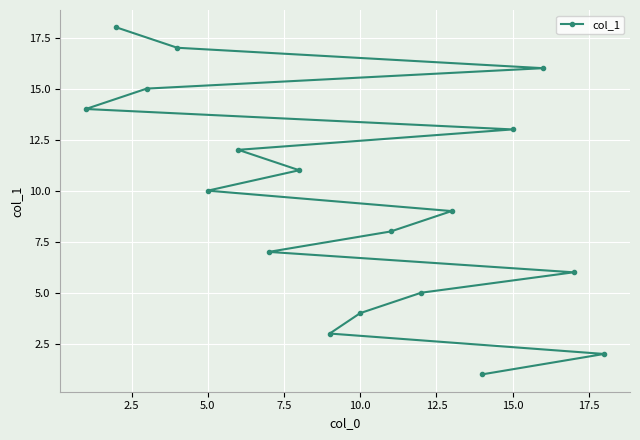

Reading right to left, extract all data points from this chart.

2	6	16	13	1	9	5	8	4	3	11	7	12	10	17	15	18	14